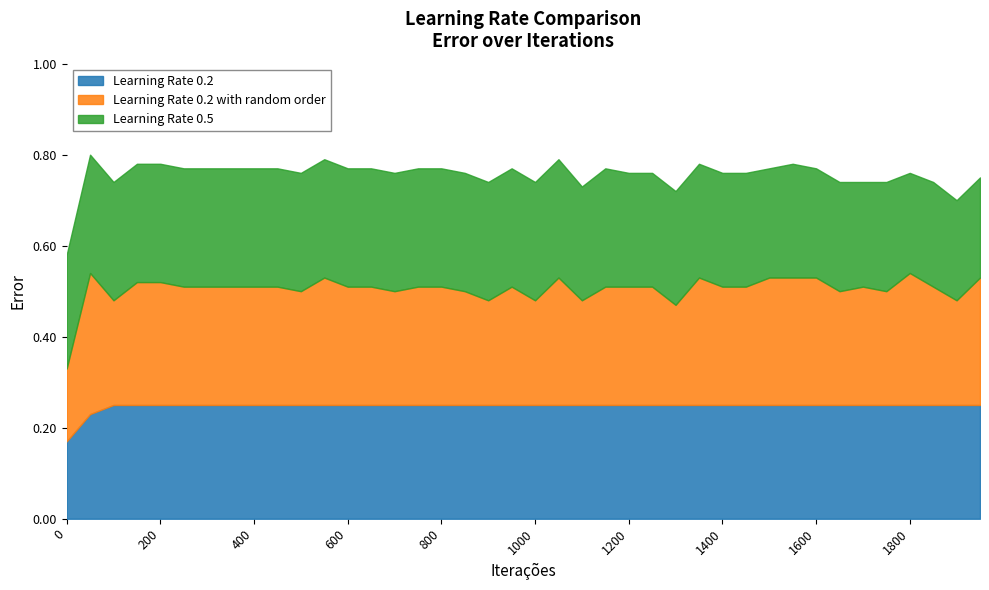

How many lines are shown in the chart?

3